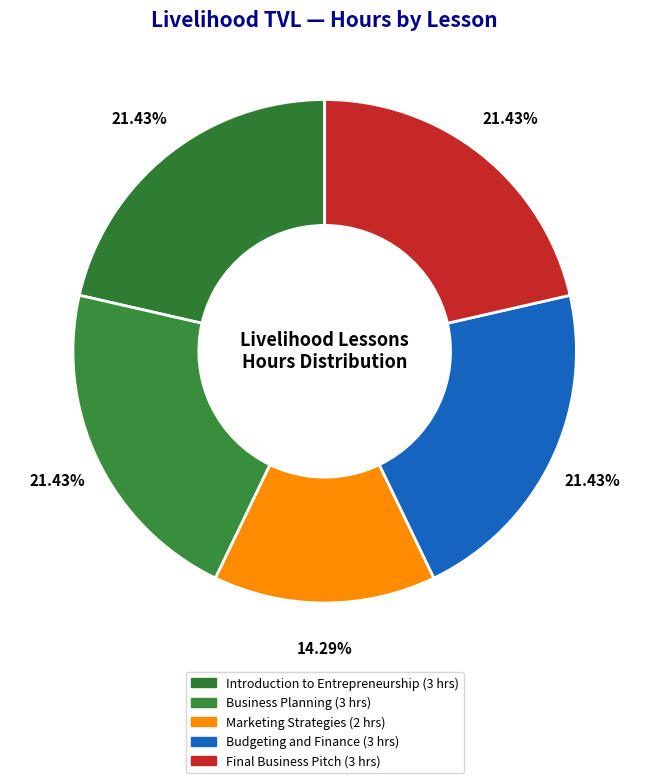

To the nearest percent, what is the average slice percentage?

20%